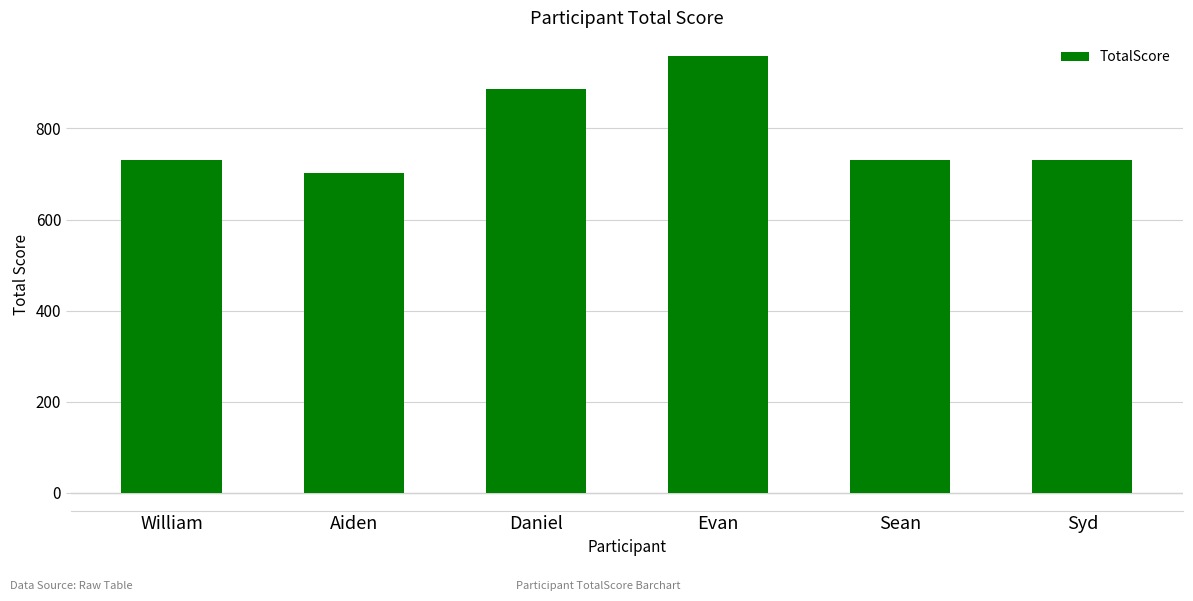

What is the label of the 3rd bar from the right?

Evan